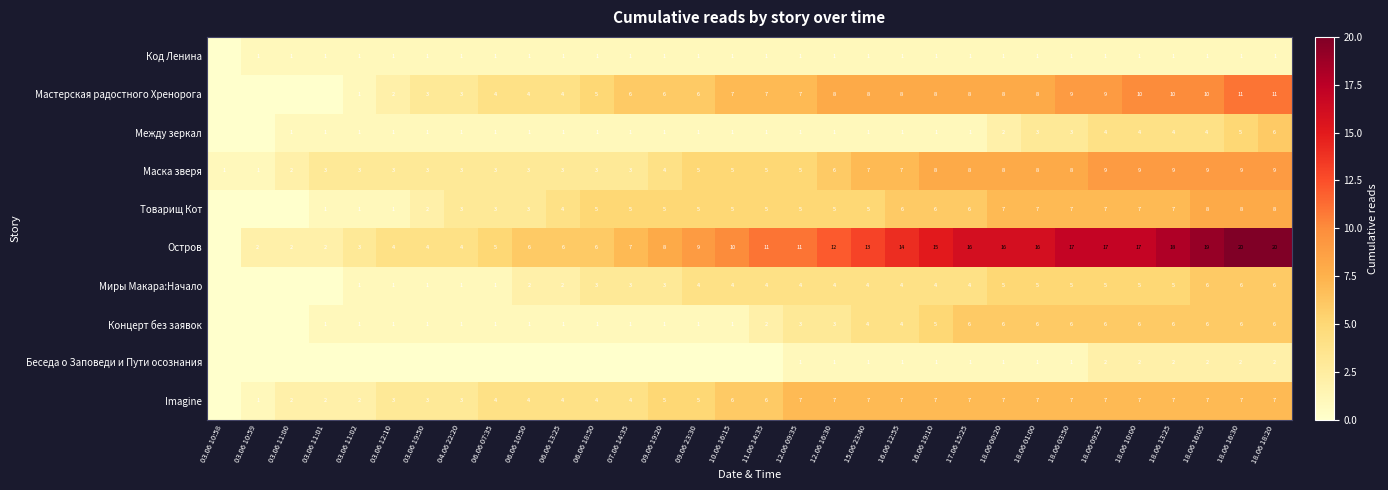

Between 12.06 16:30 and 18.06 16:30, which series saw the biggest shift?

Остров